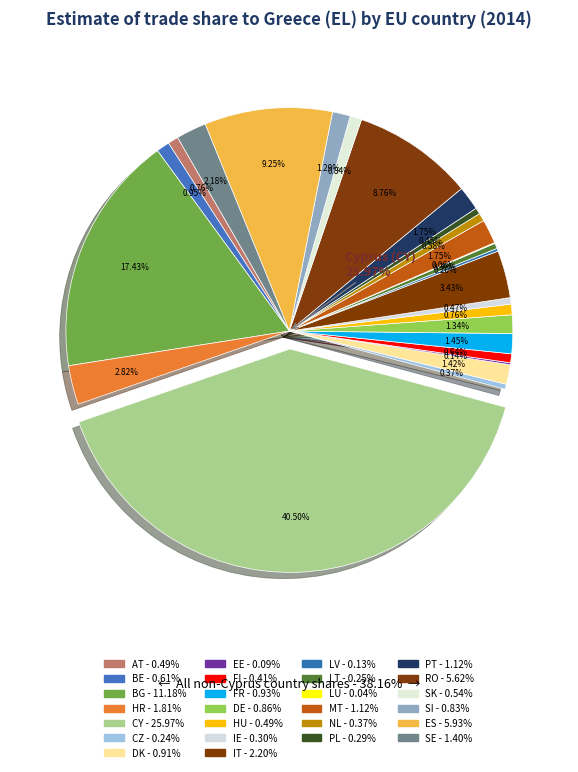

To the nearest percent, what is the average slice percentage?

4%